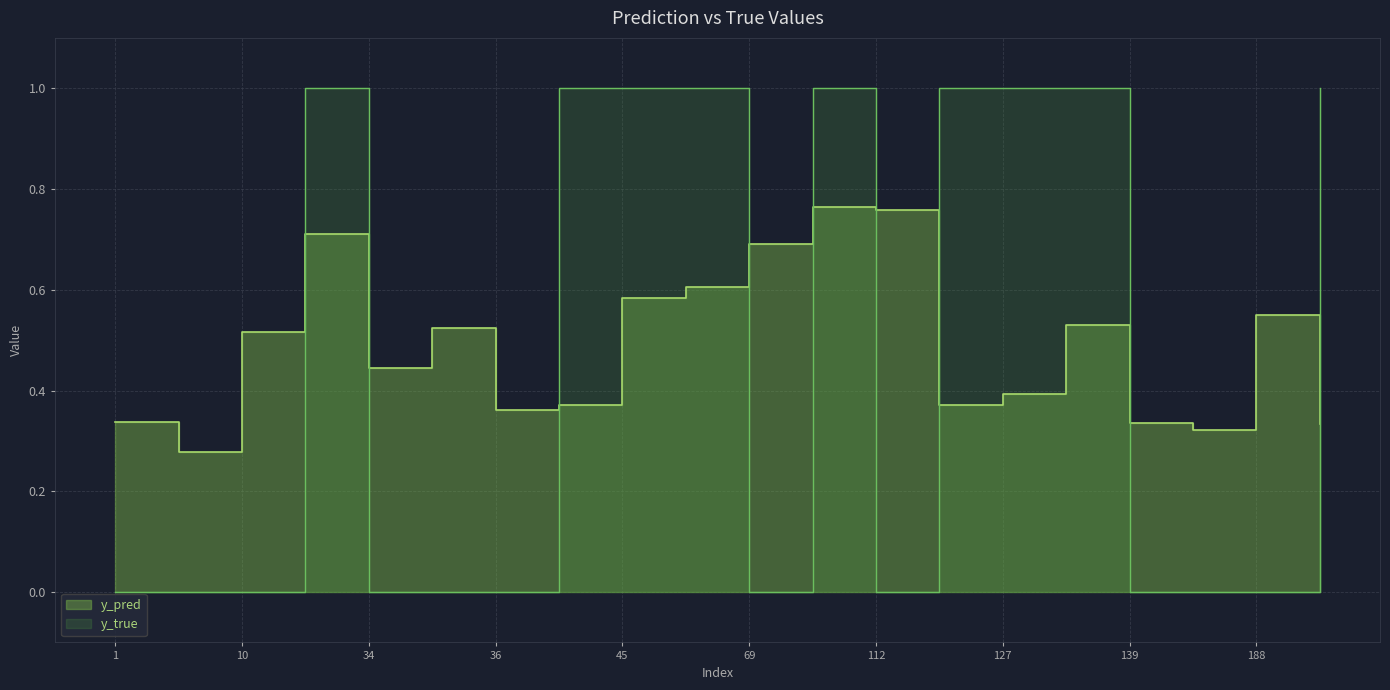

Reading left to right, transcribe all the data shown in this chart.

y_pred: 0.3	0.3	0.5	0.7	0.4	0.5	0.4	0.4	0.6	0.6	0.7	0.8	0.8	0.4	0.4	0.5	0.3	0.3	0.6	0.3
y_true: 0.0	0.0	0.0	1.0	0.0	0.0	0.0	1.0	1.0	1.0	0.0	1.0	0.0	1.0	1.0	1.0	0.0	0.0	0.0	1.0